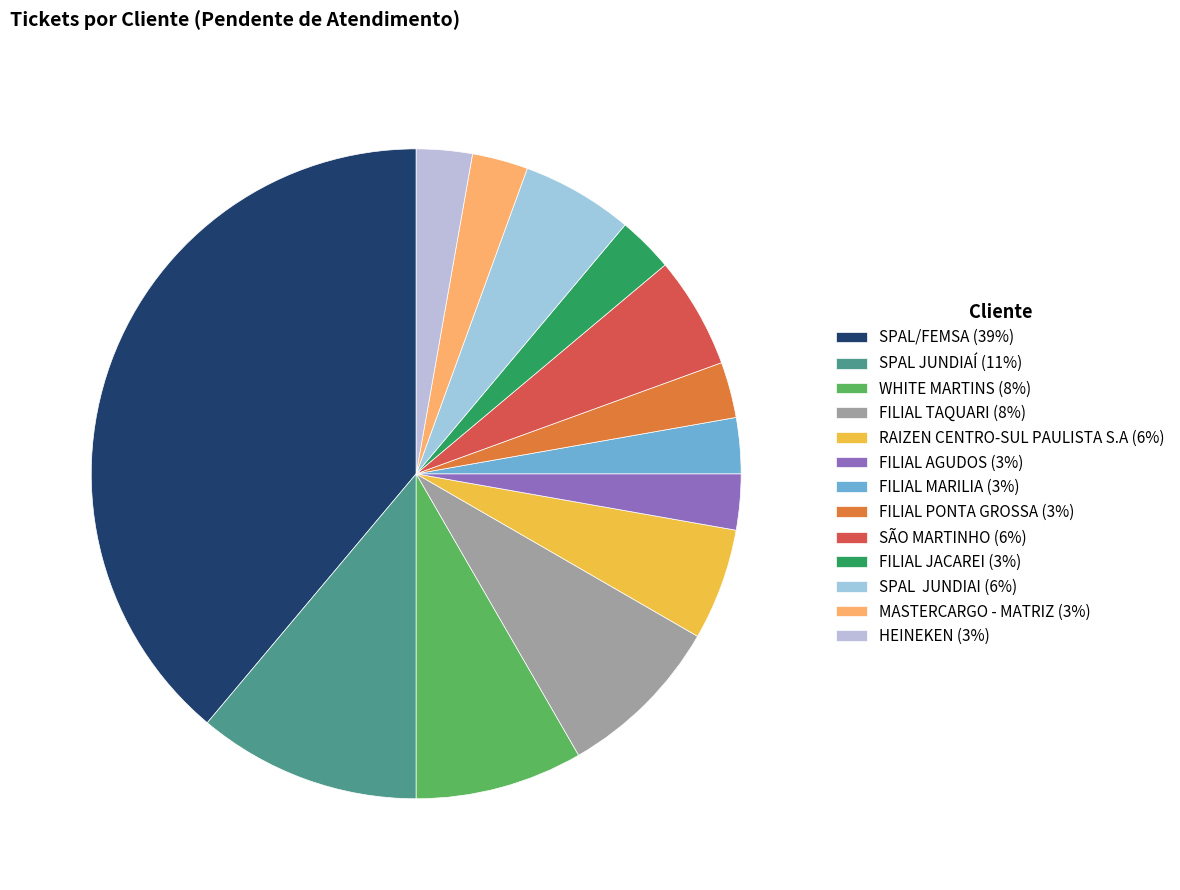

The WHITE MARTINS slice represents 1% of the pie. True or false?

False